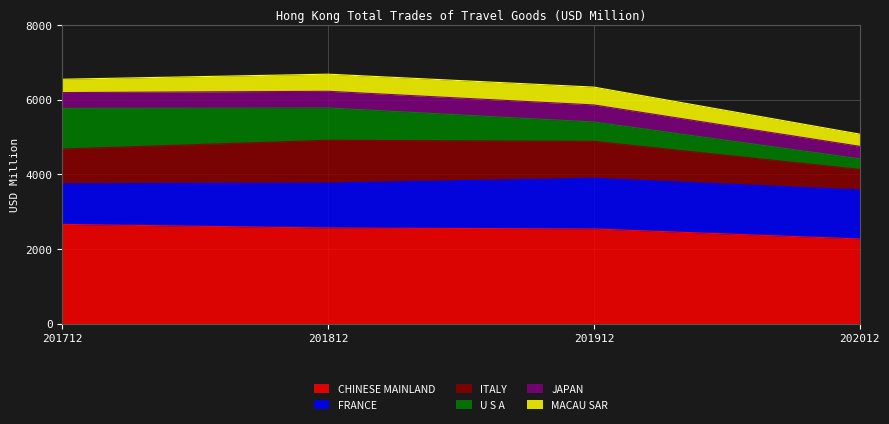

True or false: MACAU SAR has more than 0 interior local peaks.

True